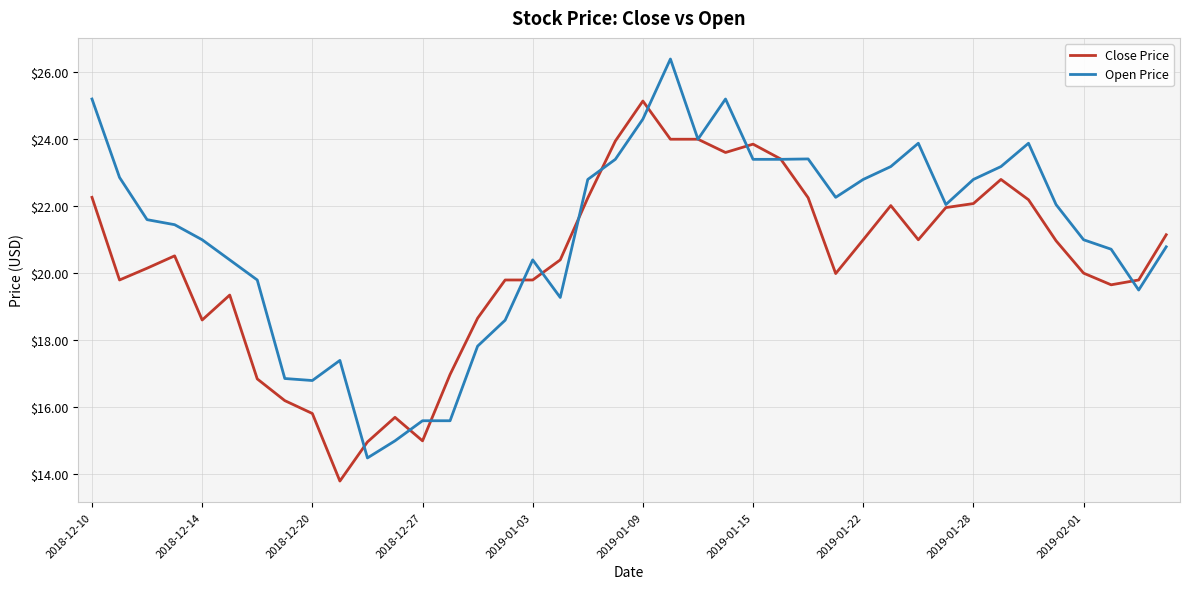

Which series has the largest total across all categories?

Open Price